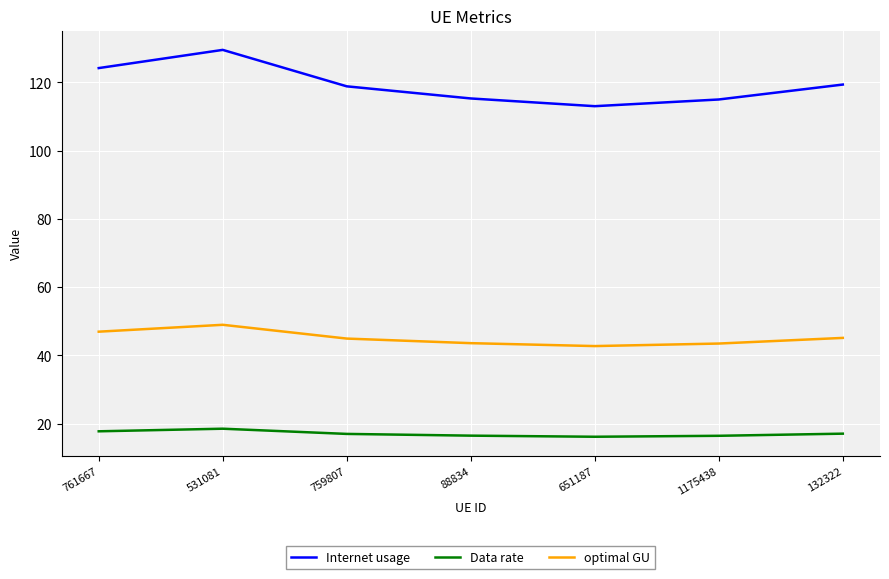

What is the difference between the second highest and minimum values in the optimal GU series?

4.2